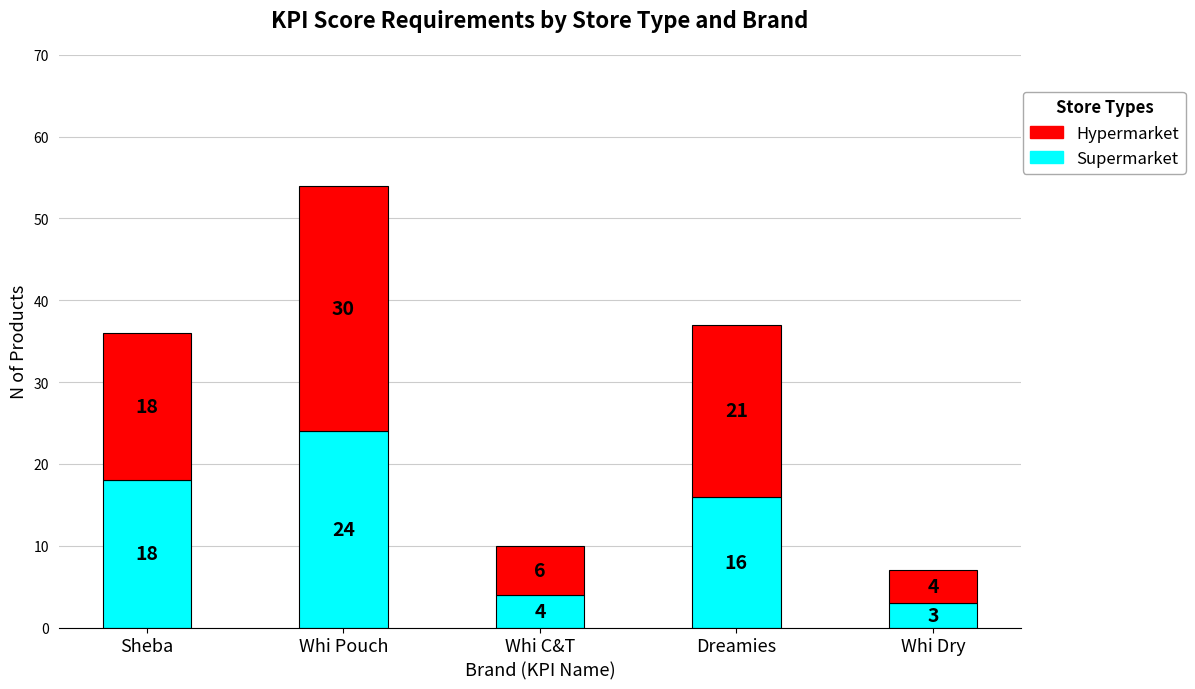

What is the maximum value for Supermarket?

24